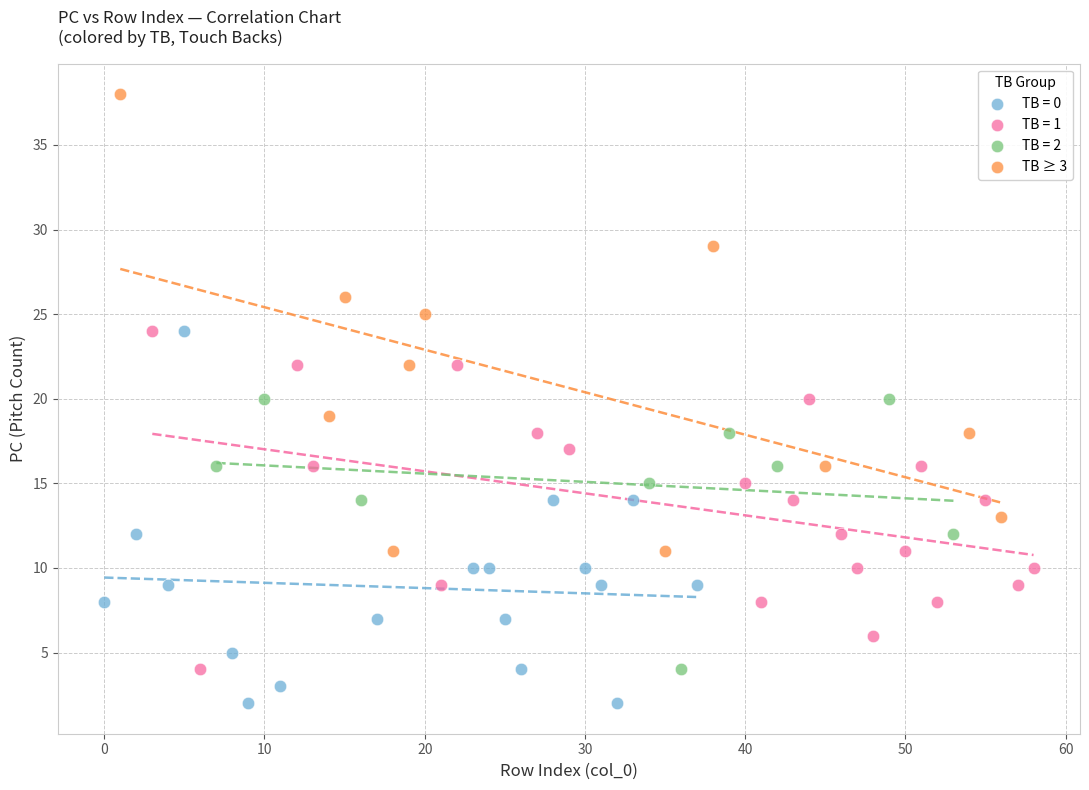

Which series has the largest Y range (max minus min)?

TB ≥ 3